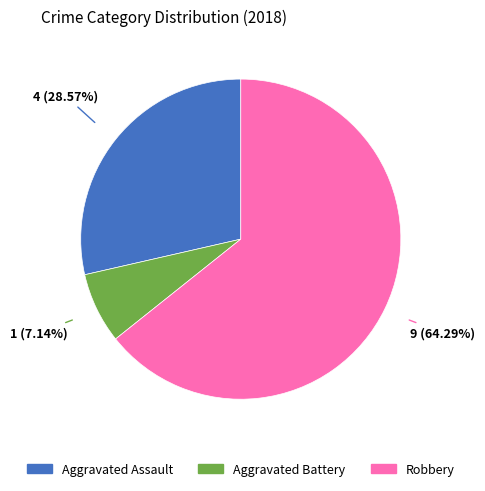

Is there a majority slice in this chart?

Yes